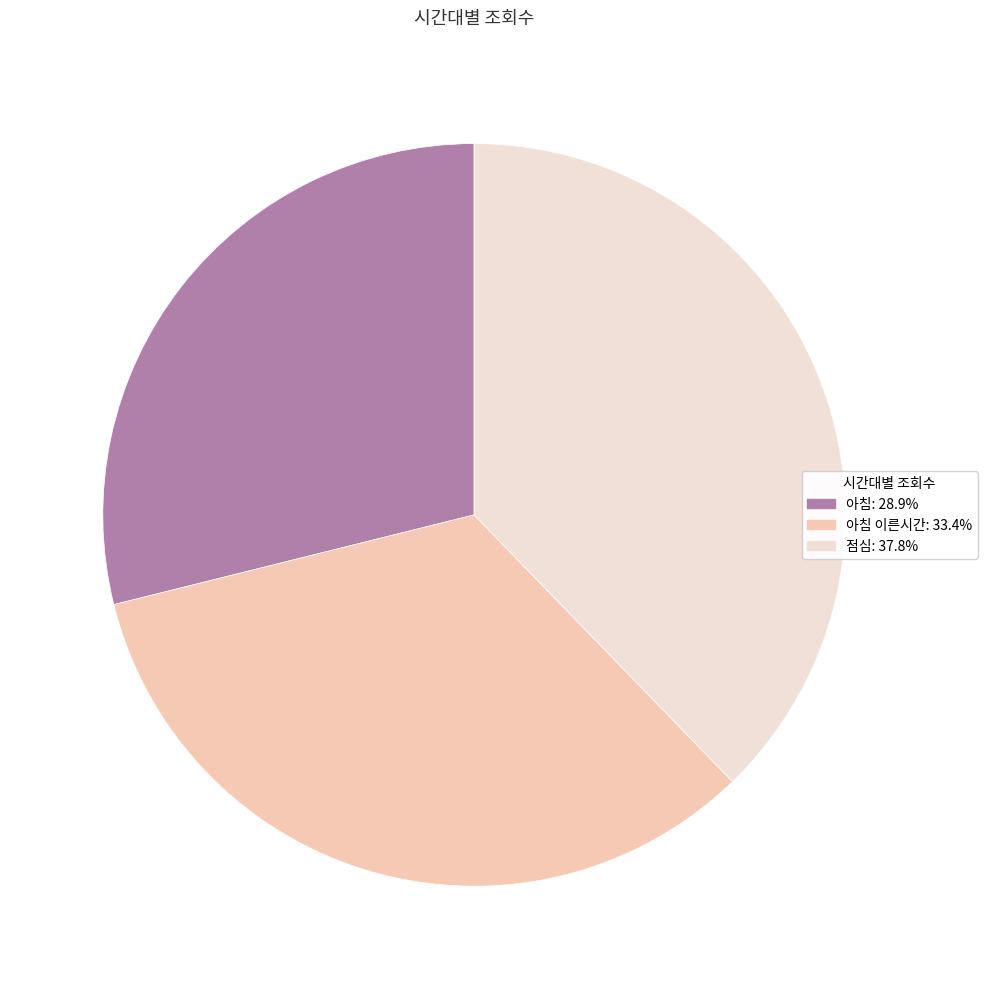

Do 아침 이른시간: 33.4% and 점심: 37.8% together represent more than half of the pie?

Yes